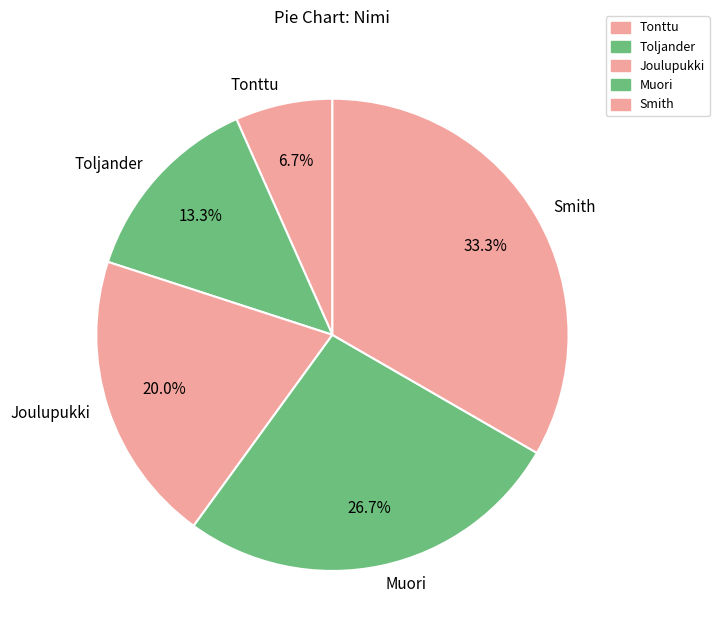

To the nearest percent, what is the combined percentage of Muori and Smith?

60%